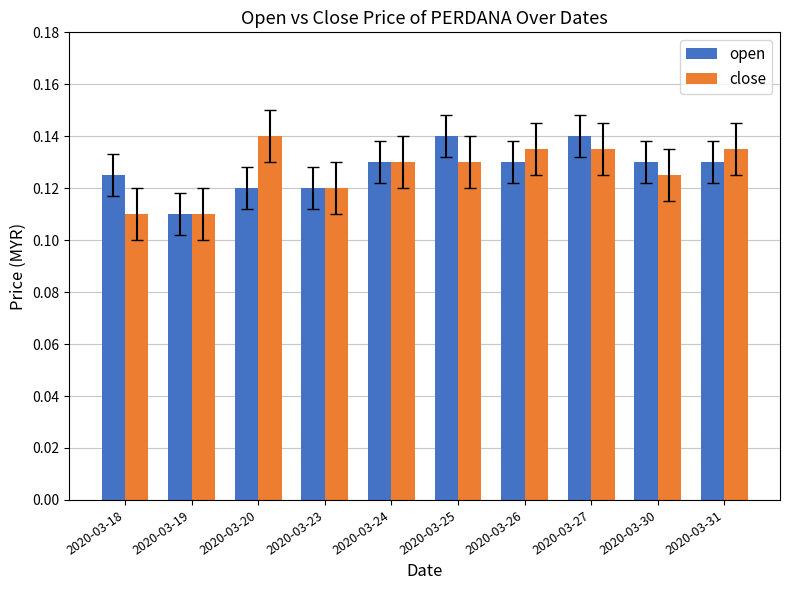

Count the number of categories in the chart.

10